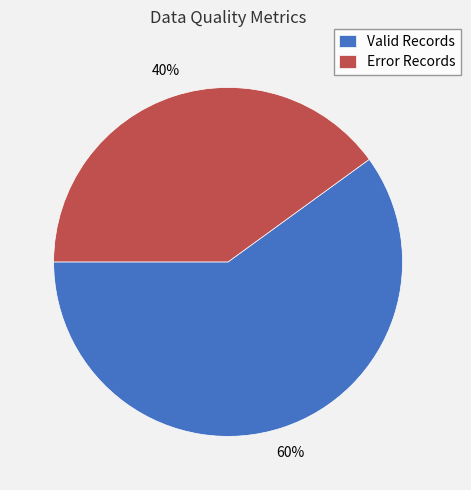

How many slices are in this pie chart?

2